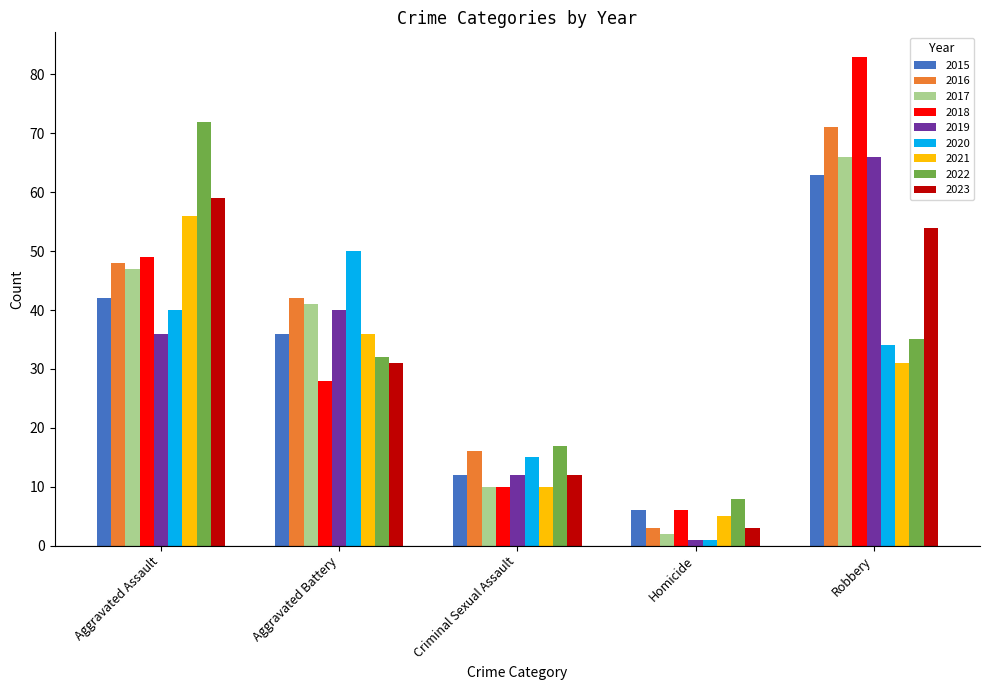

At how many categories does at least one series exceed 63?

2